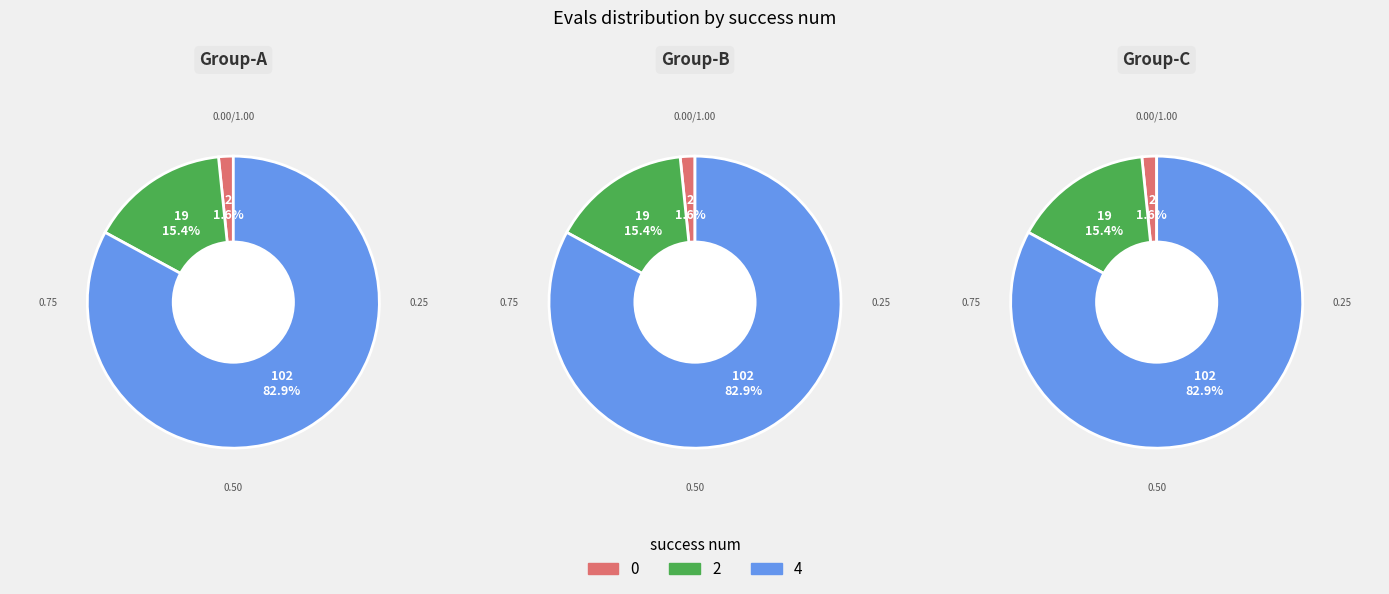

Is there a majority slice in this chart?

Yes